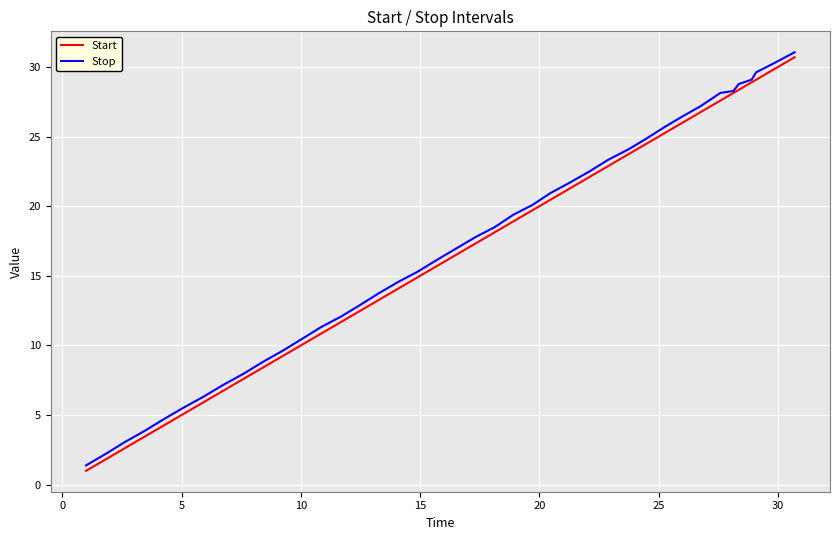

What is the minimum value shown in the chart?

1.0